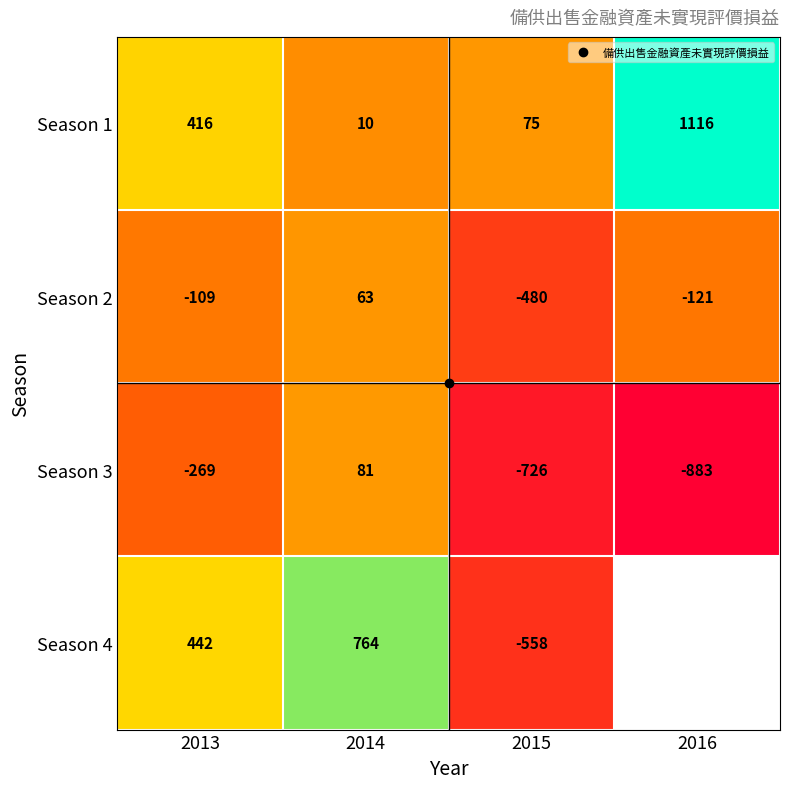

At which category is the sum across all series the highest?

2014